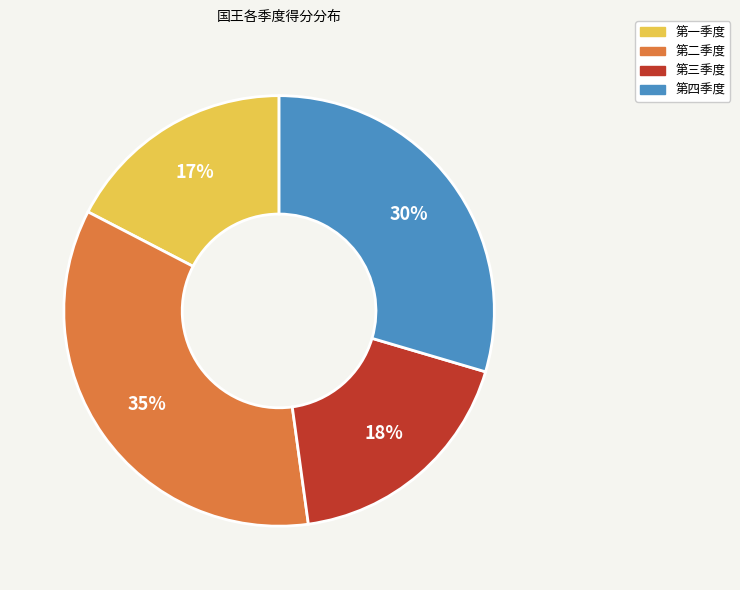

To the nearest percent, what is the average slice percentage?

25%